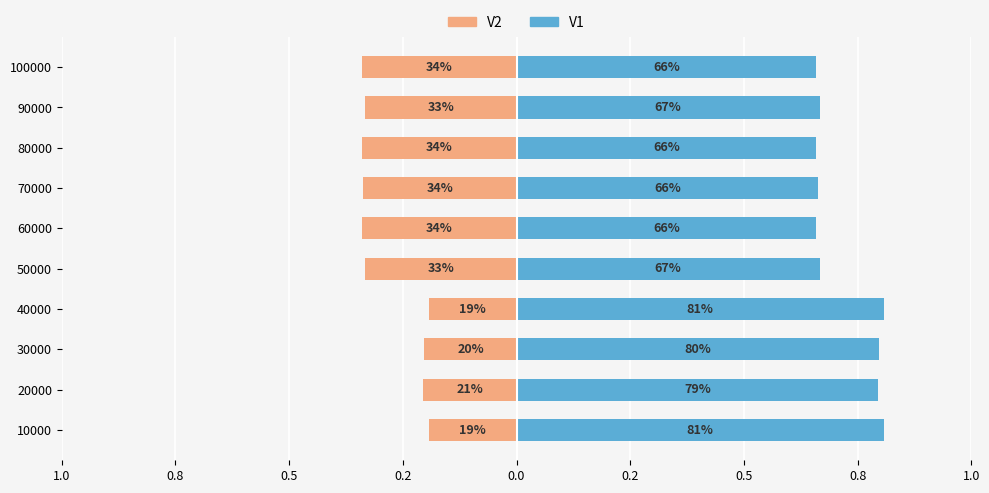

Reading left to right, list all the values displayed in this chart.

V2: -0.2	-0.2	-0.2	-0.2	-0.3	-0.3	-0.3	-0.3	-0.3	-0.3
V1: 0.8	0.8	0.8	0.8	0.7	0.7	0.7	0.7	0.7	0.7